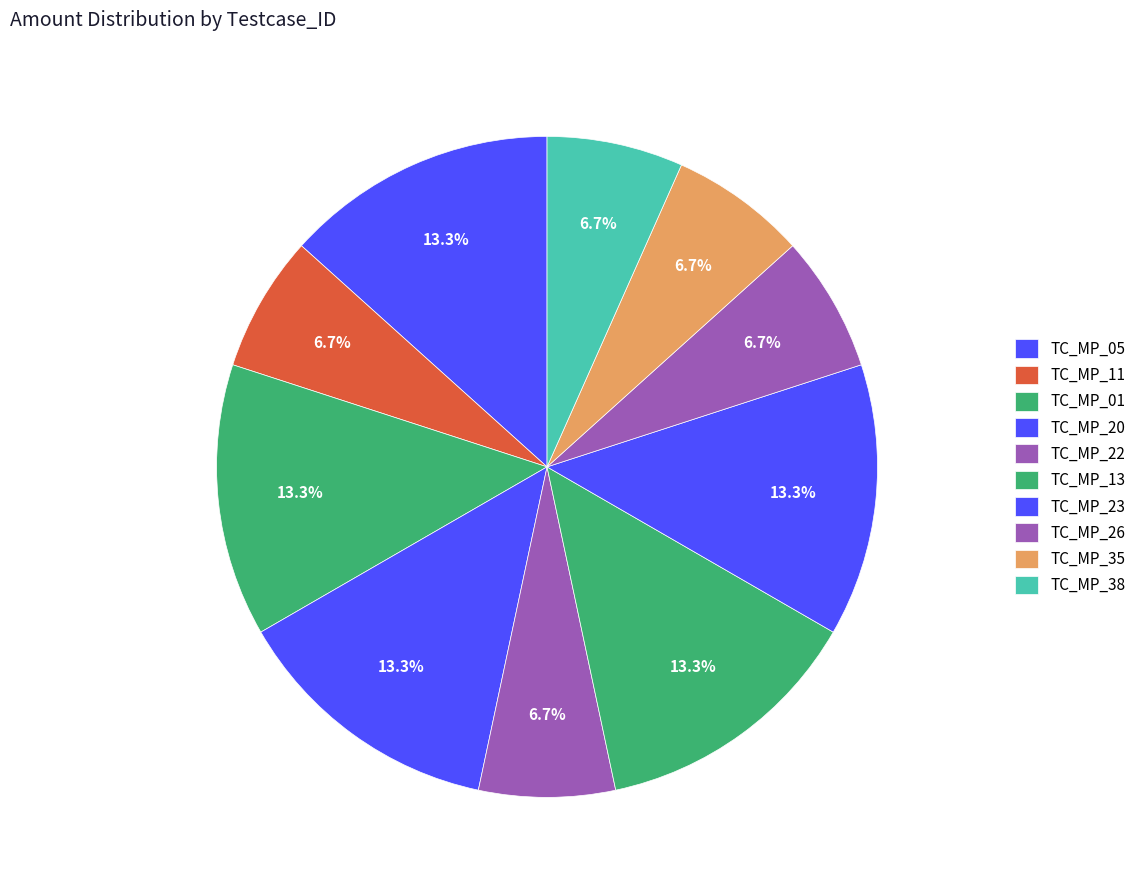

Approximately how many times larger is the value at TC_MP_11 compared to TC_MP_20?

0.5